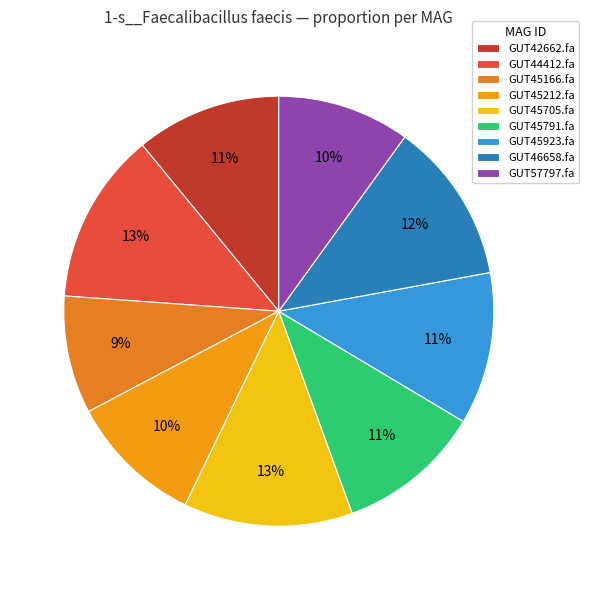

Count the number of slices in the pie.

9